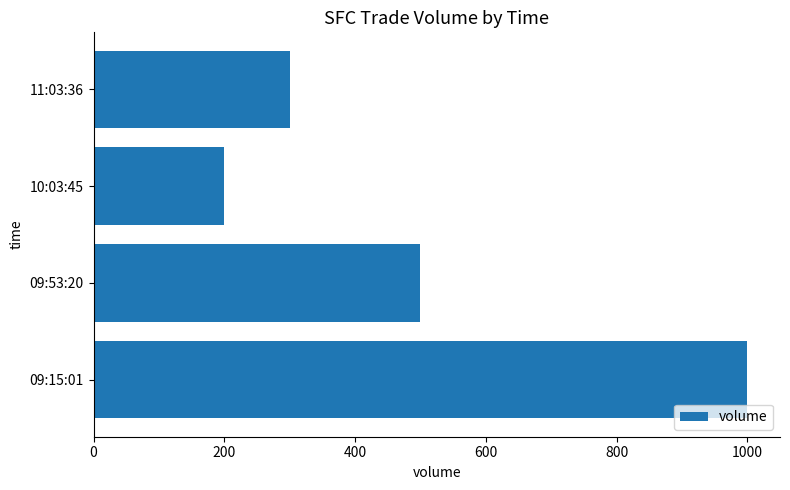

What is the label of the 3rd bar from the top?

09:53:20